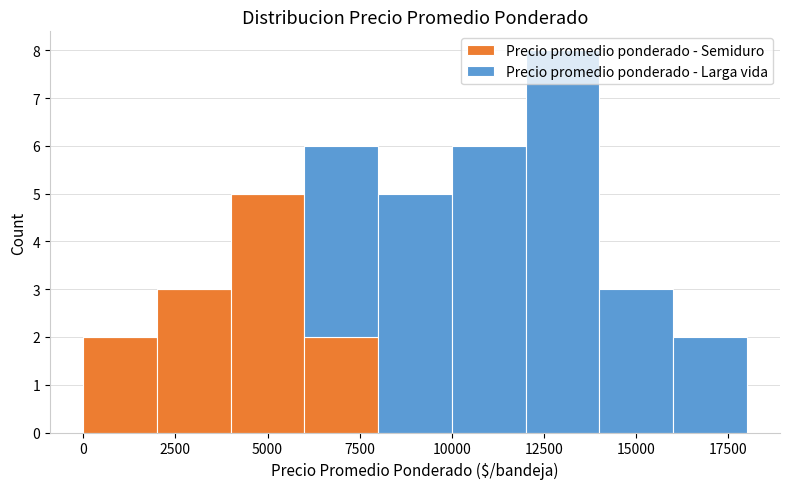

What is the total height of the stacked bar covering 6000 to 8000 on the x-axis? The values are not printed on the chart, so give them approximately, as read against the axis.

6